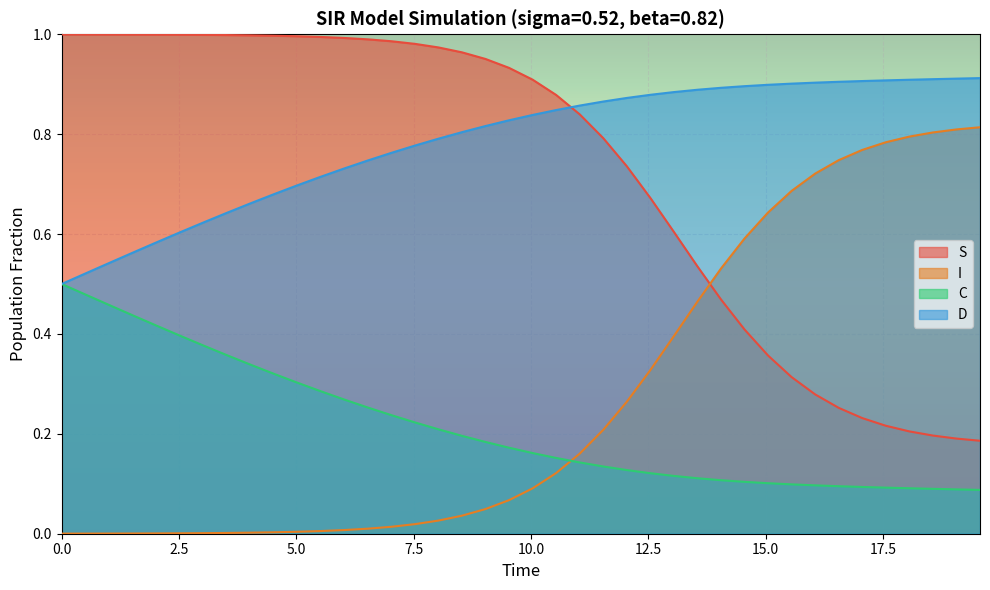

List the series in order of their peak value, highest first.

S, D, I, C